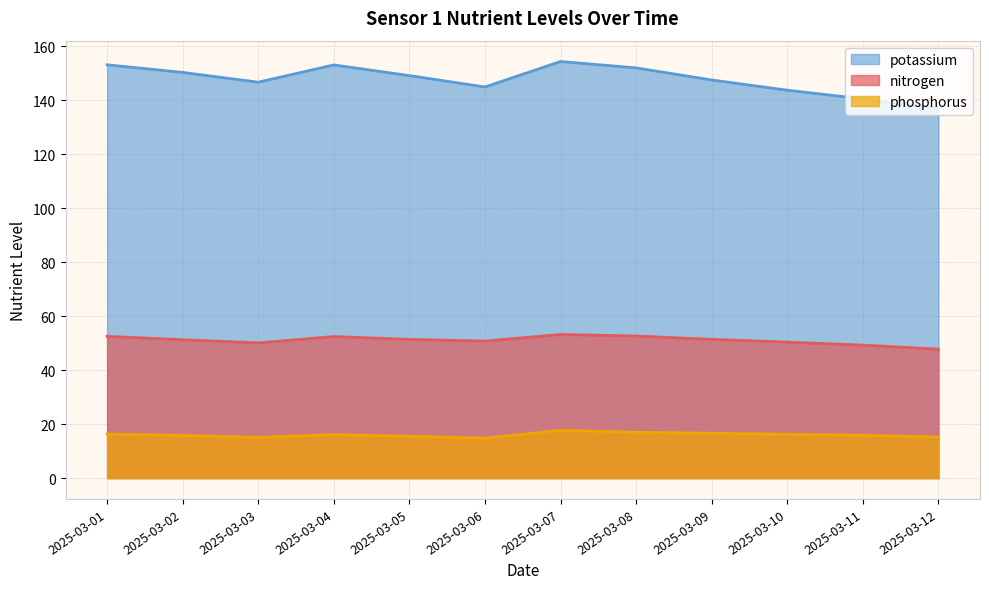

How many series are shown in this chart?

3